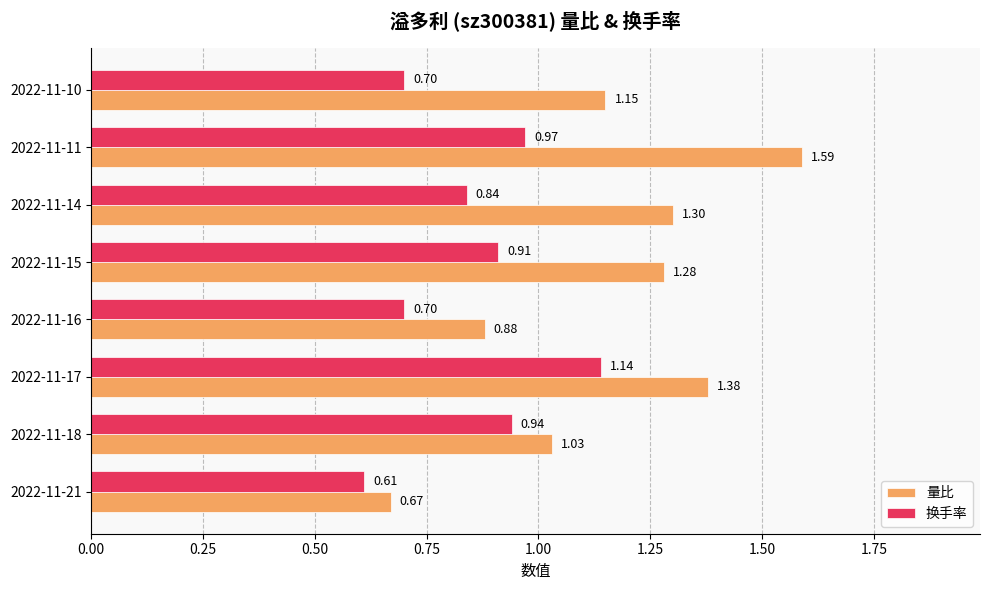

What is the sum of the 量比 values at 2022-11-11 and 2022-11-10?

2.7